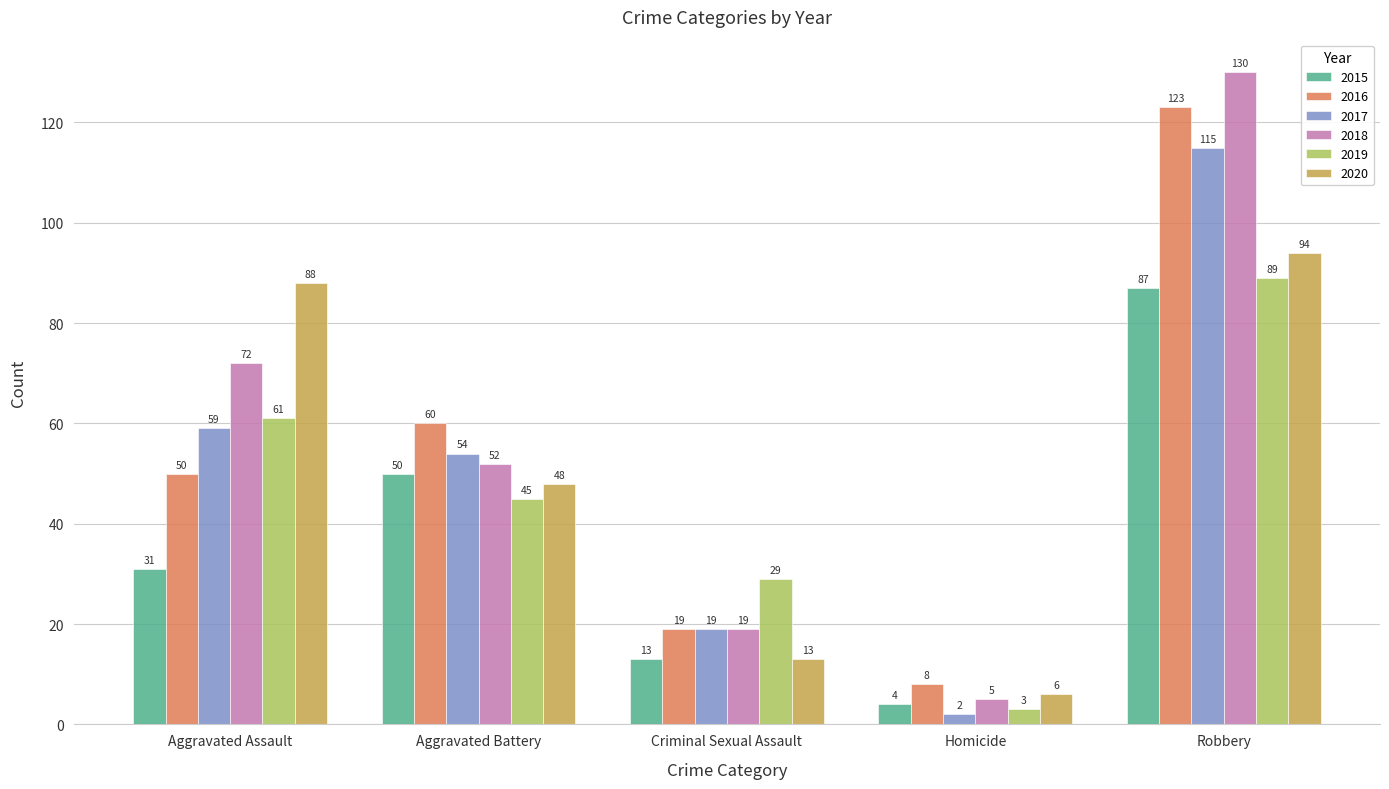

Count the number of data series in this chart.

6